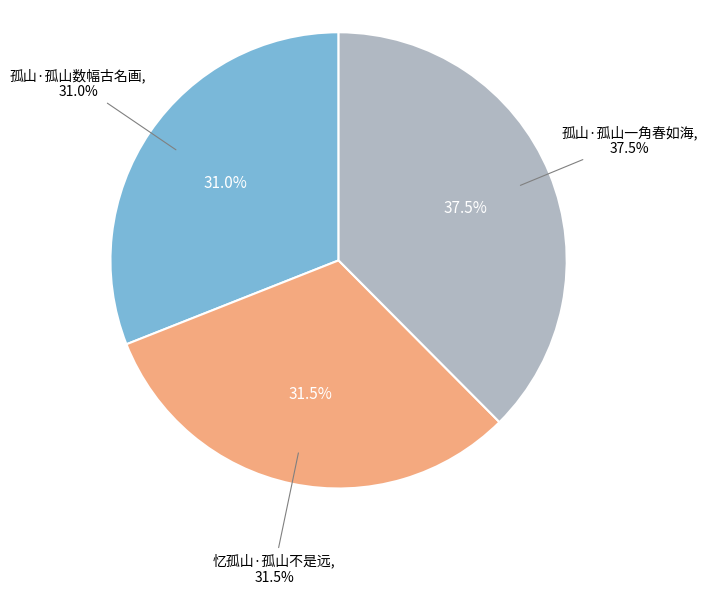

To the nearest percent, what percentage of the pie is 孤山·孤山一角春如海?

38%